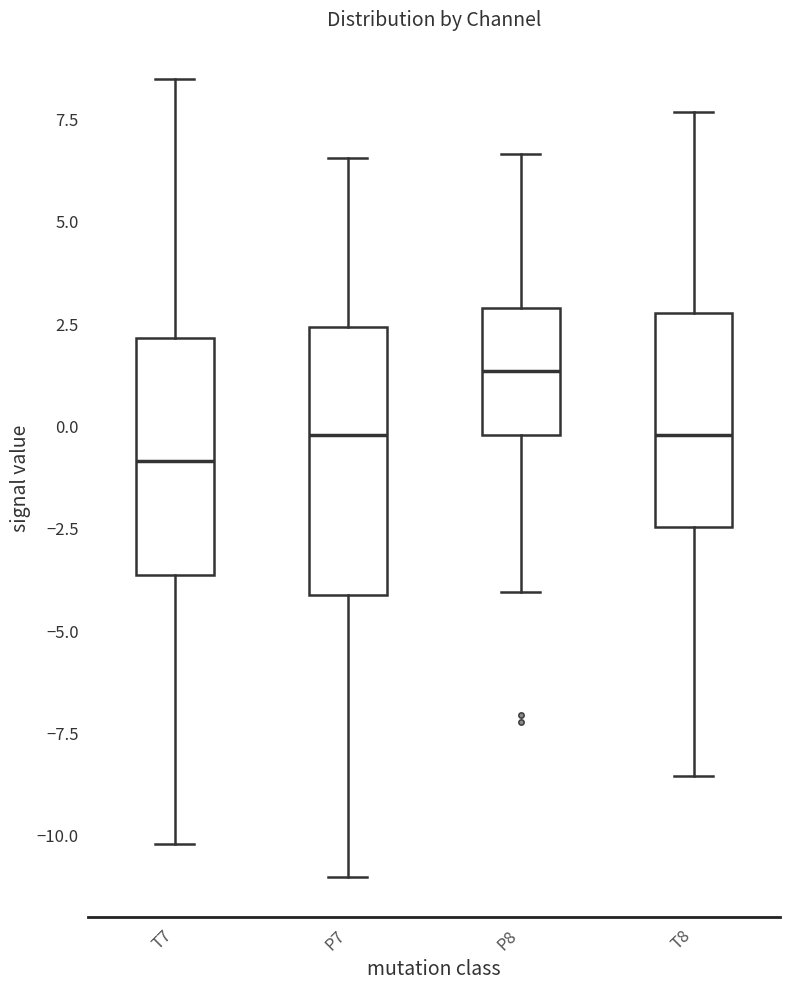

Which box is the tallest, from its lower edge to its upper edge?

P7